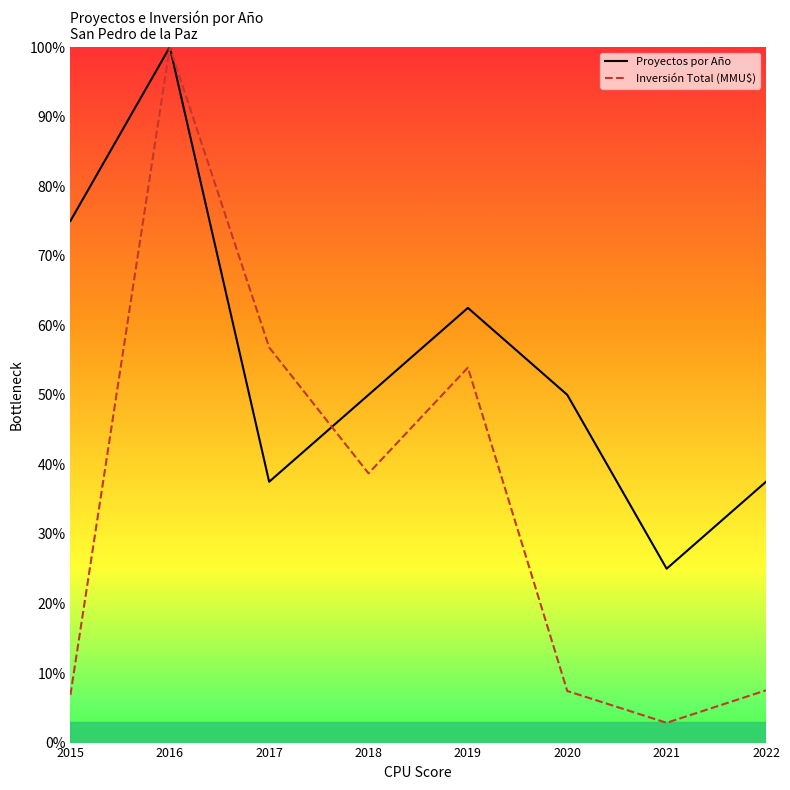

Is it true that Proyectos por Año equals 37.5 at 2022?

True